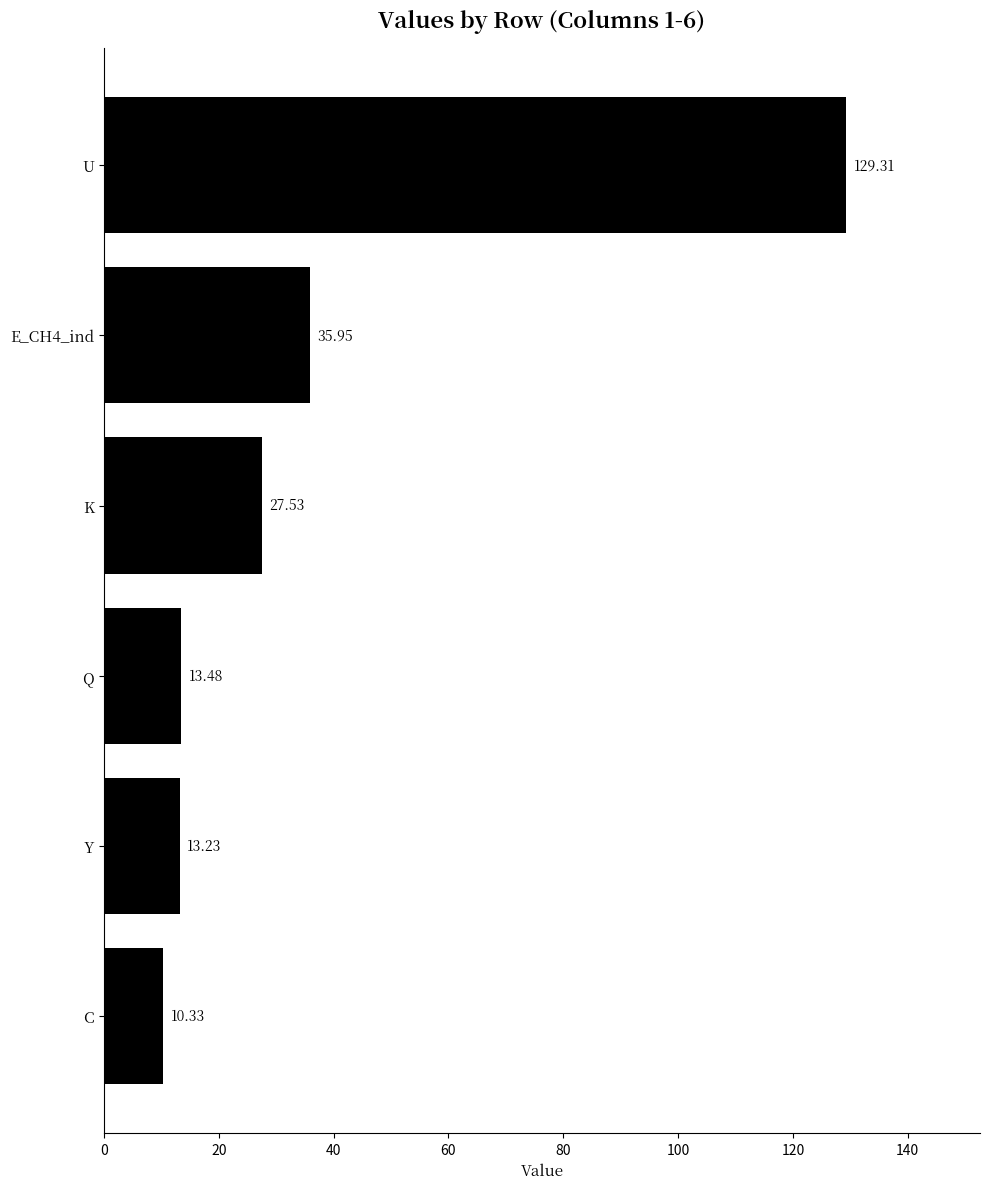

What is the ratio of the value at C to the value at Y?

0.8